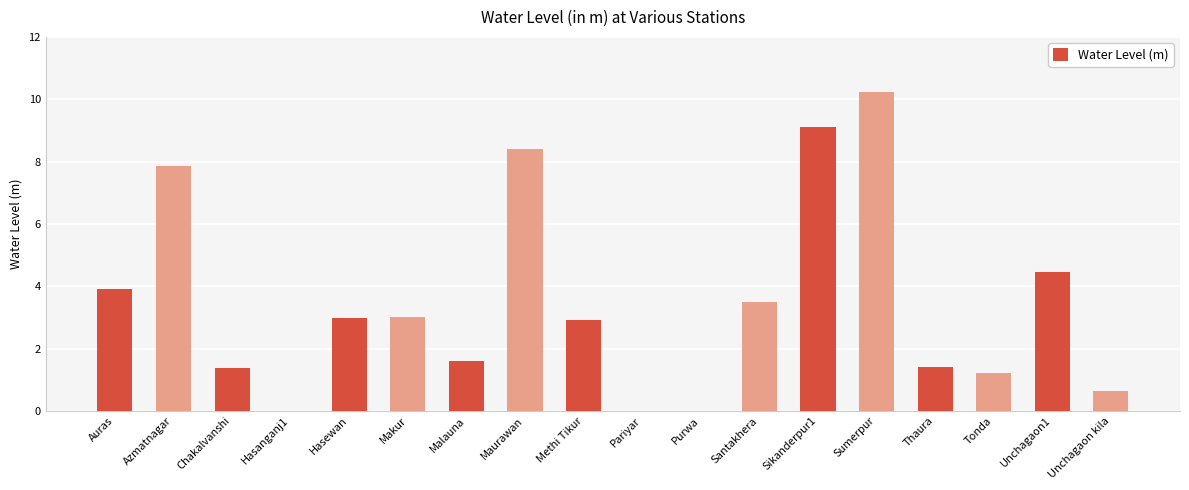

What is the average value?

3.5